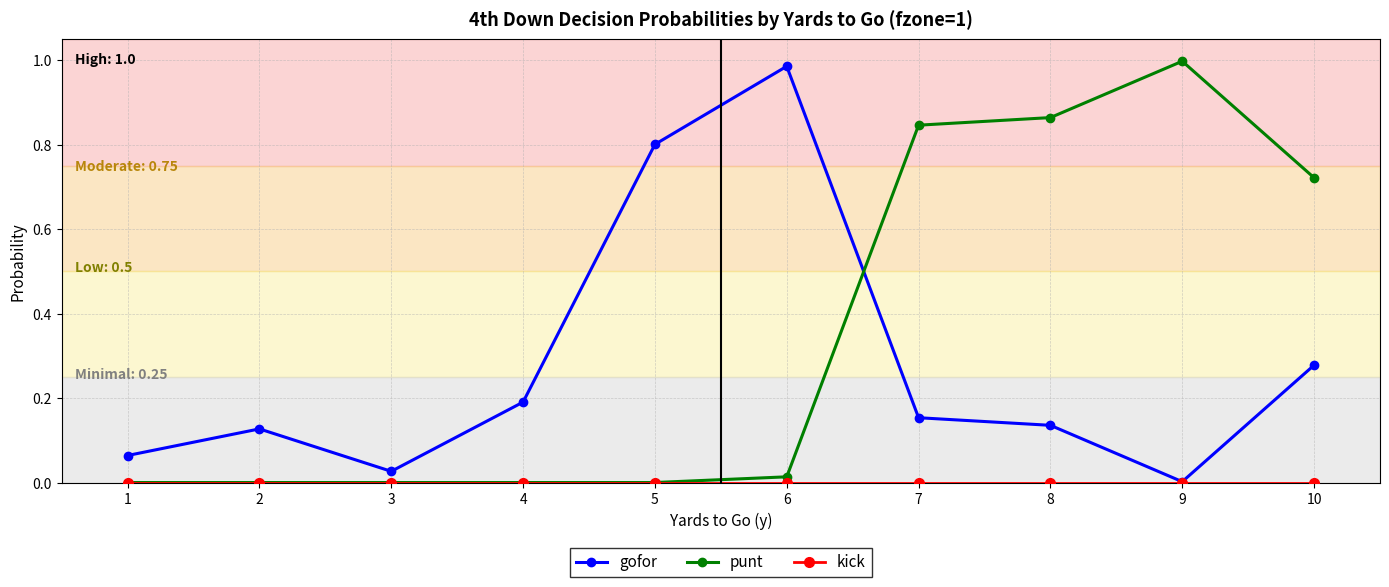

Which category has the highest value in the gofor series?

6